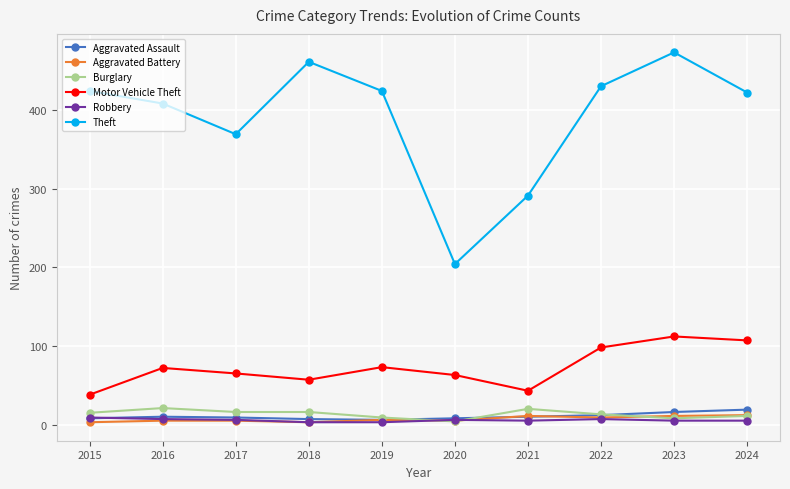

What is the maximum value shown in the chart?

473